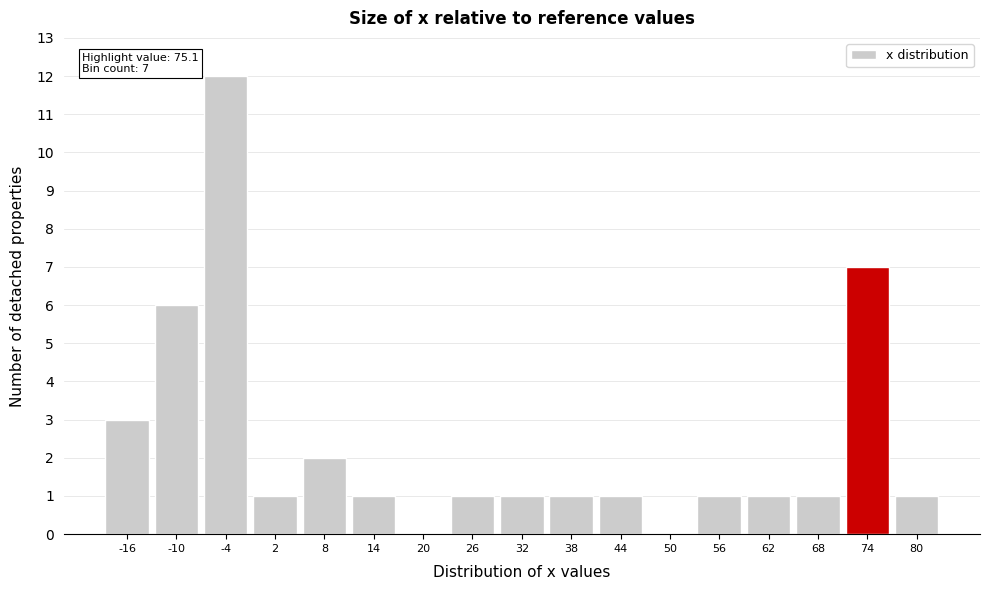

Reading right to left, transcribe all the data shown in this chart.

80=1	74=7	68=1	62=1	56=1	50=0	44=1	38=1	32=1	26=1	20=0	14=1	8=2	2=1	-4=12	-10=6	-16=3